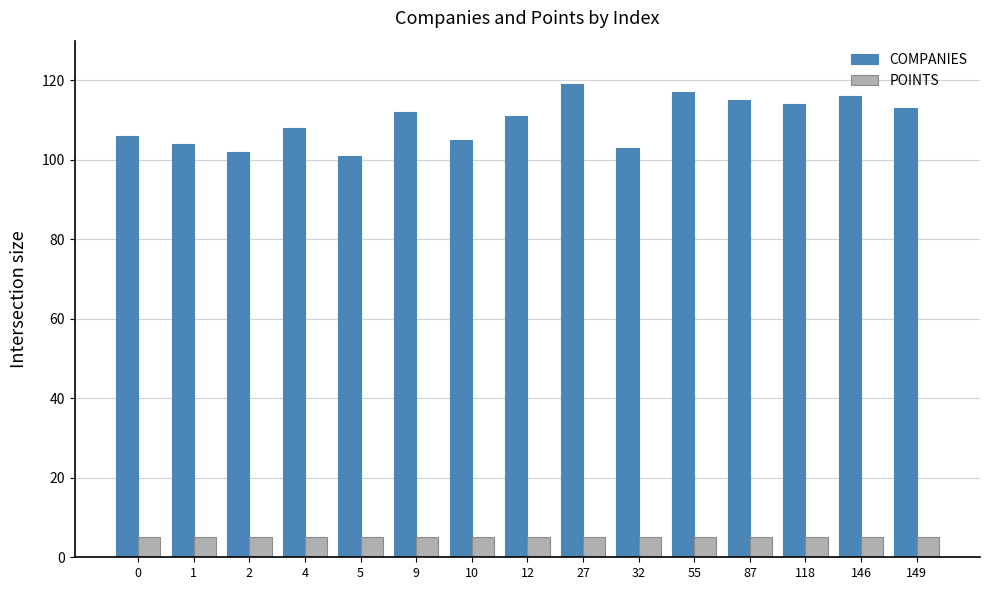

List the series in order of their overall mean, lowest first.

POINTS, COMPANIES